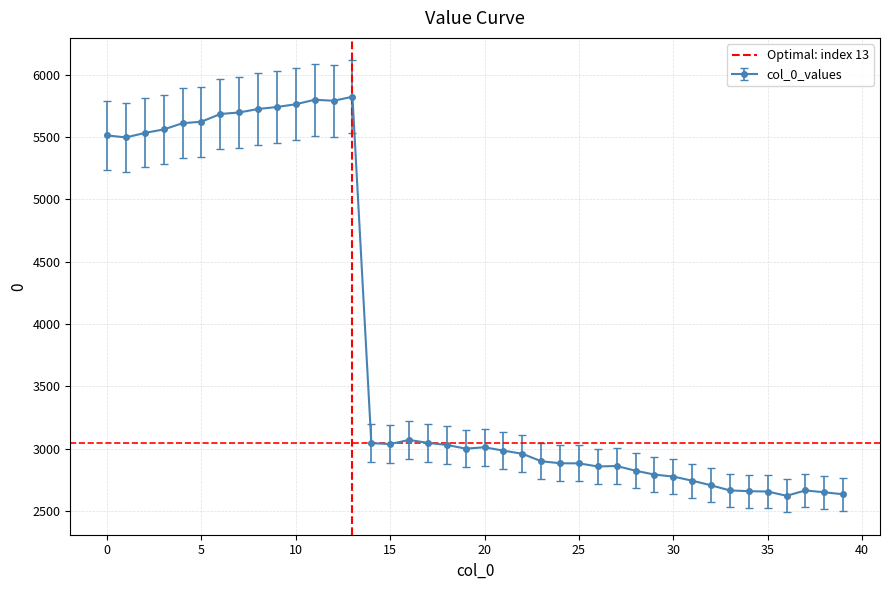

What is the highest value of the col_0_values series?

5822